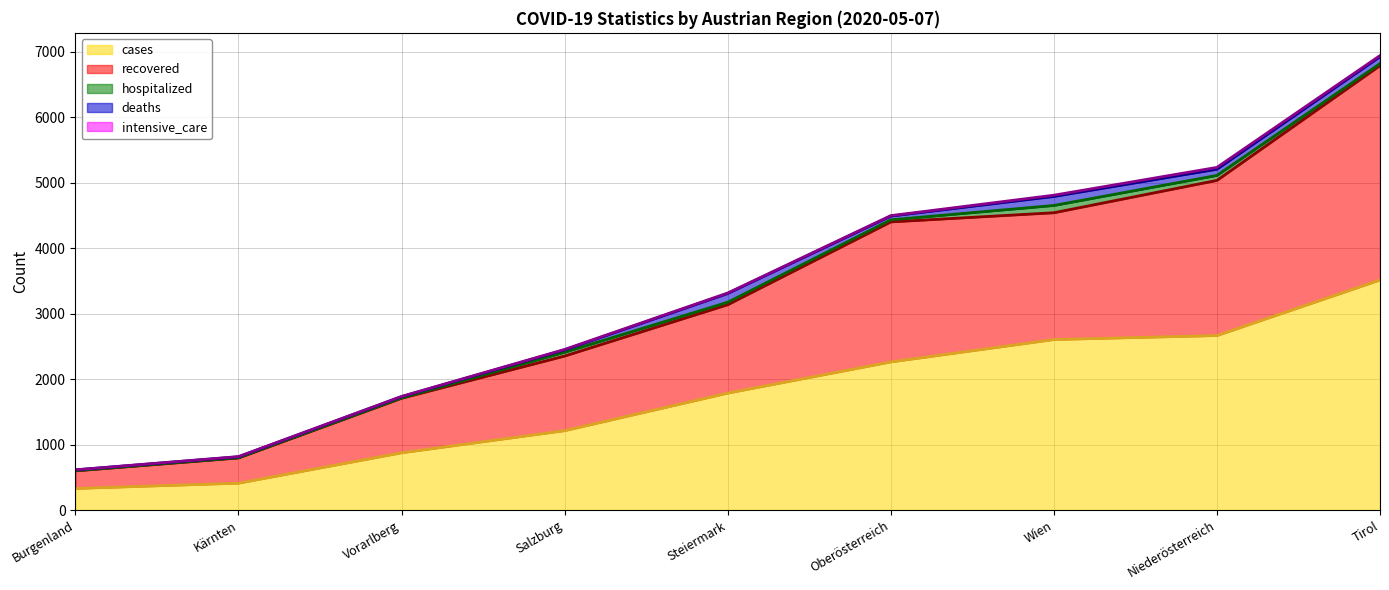

True or false: hospitalized has more than 2 points higher than both neighbors.

False